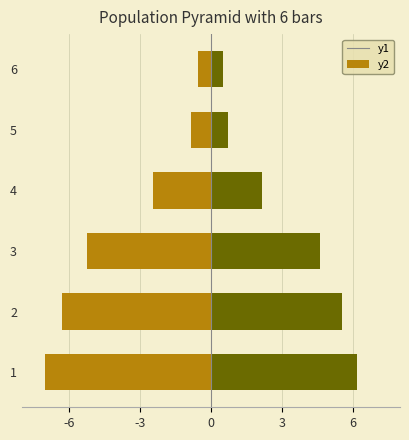

True or false: credit has a value of -7.4 at 3.

False